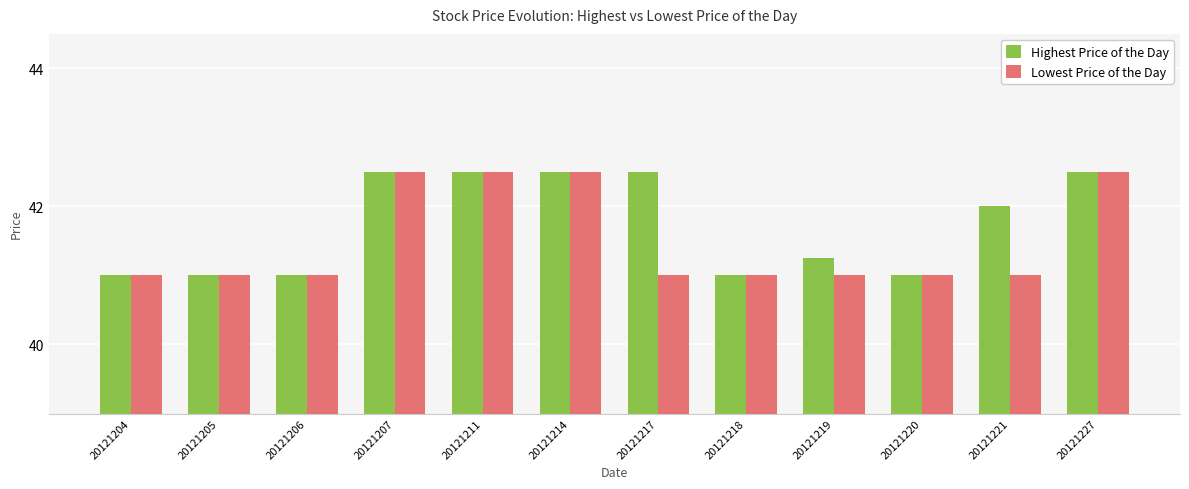

What is the highest value of the Lowest Price of the Day series?

42.5